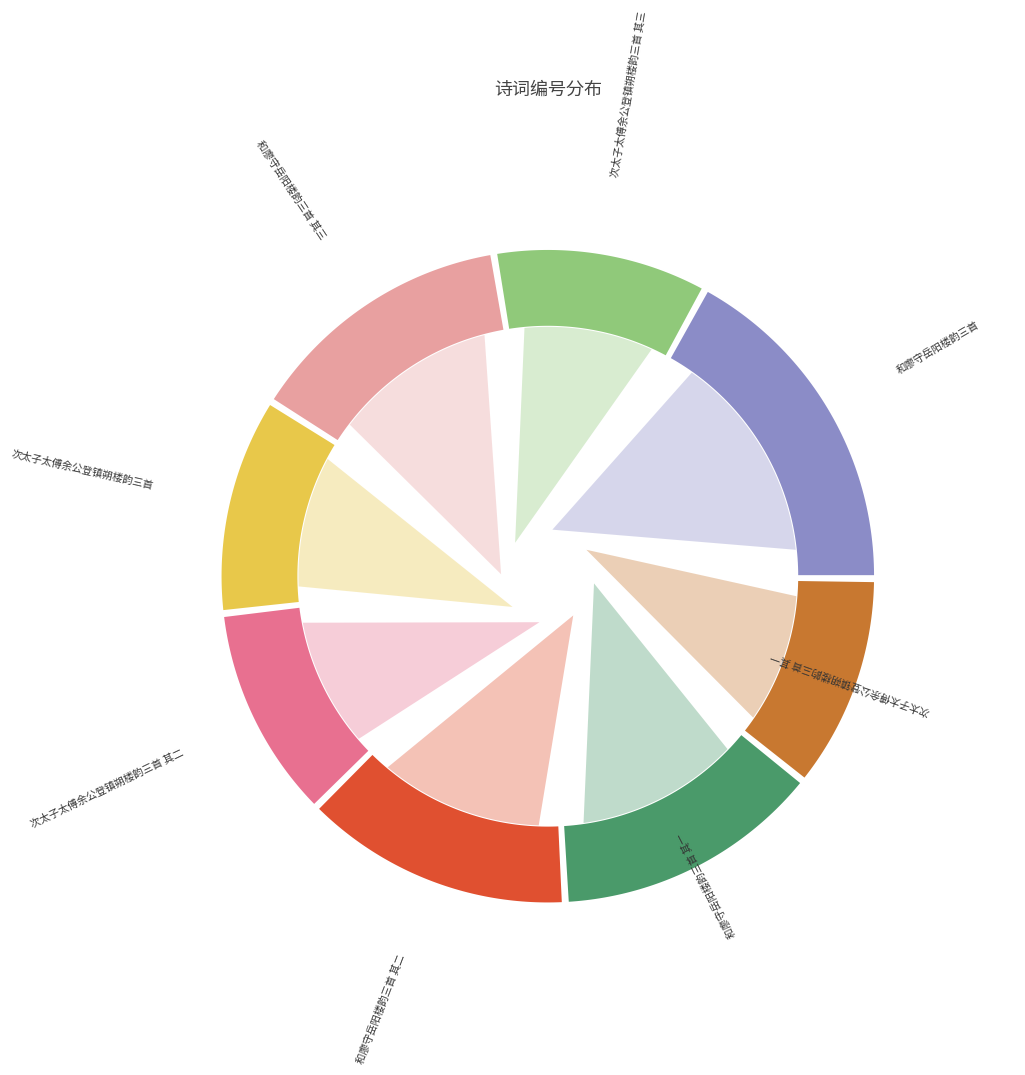

True or false: 次太子太傅余公登镇朔楼韵三首 其三 accounts for 17% of the total.

False